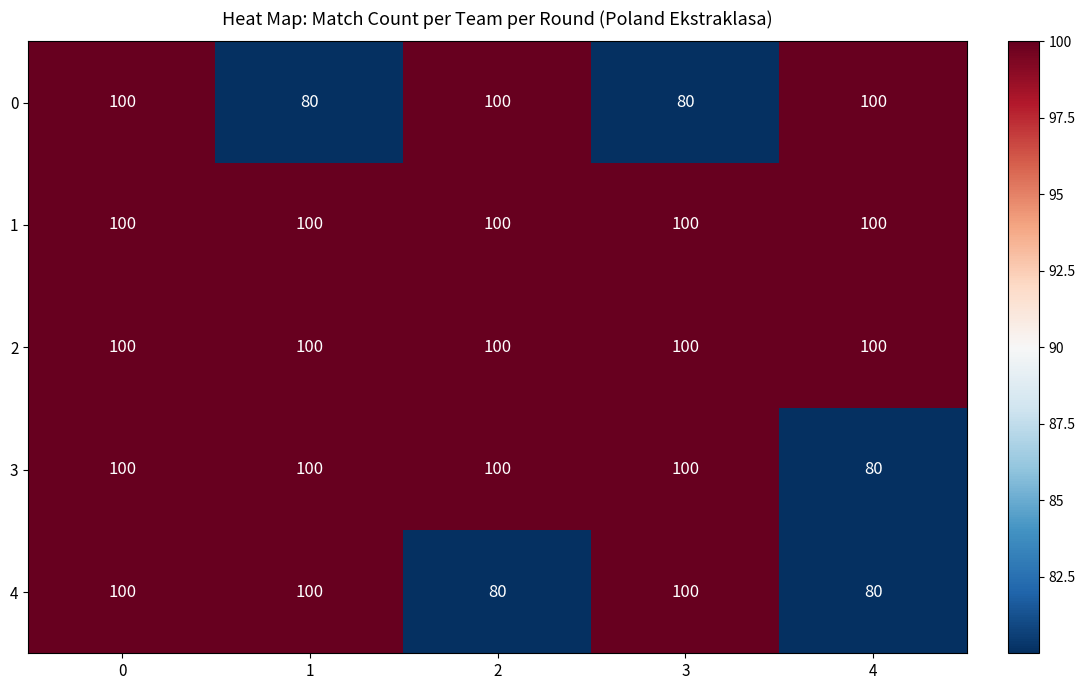

What value does the 0 series have at 0?

100